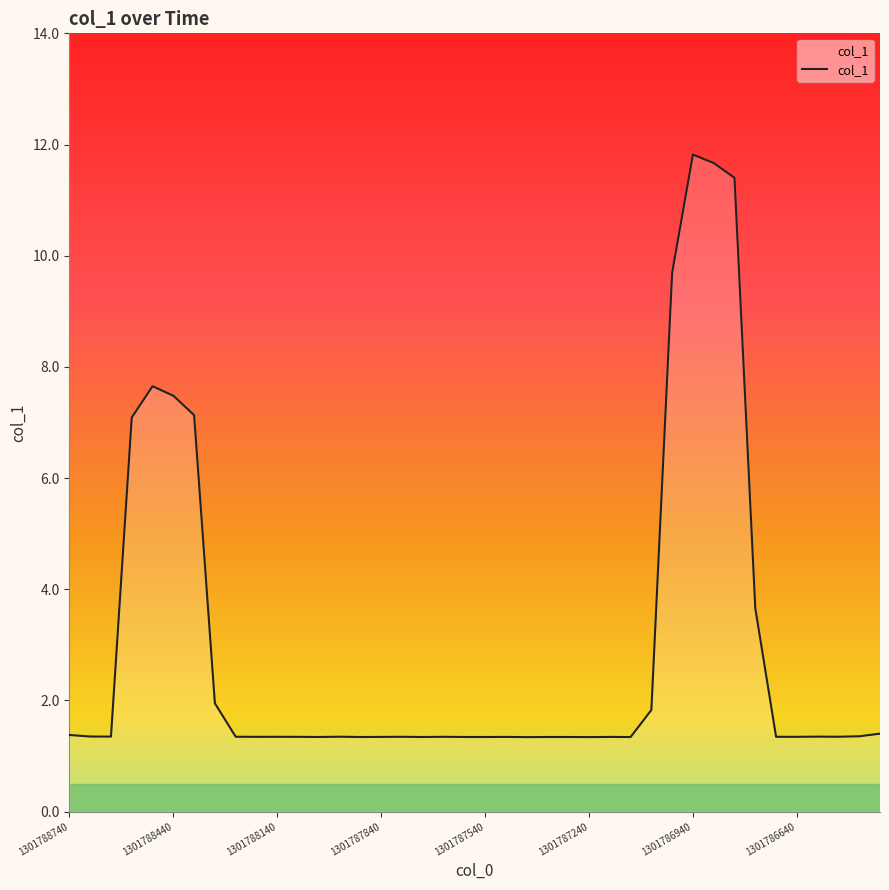

What is the difference between the maximum and minimum values?

10.5